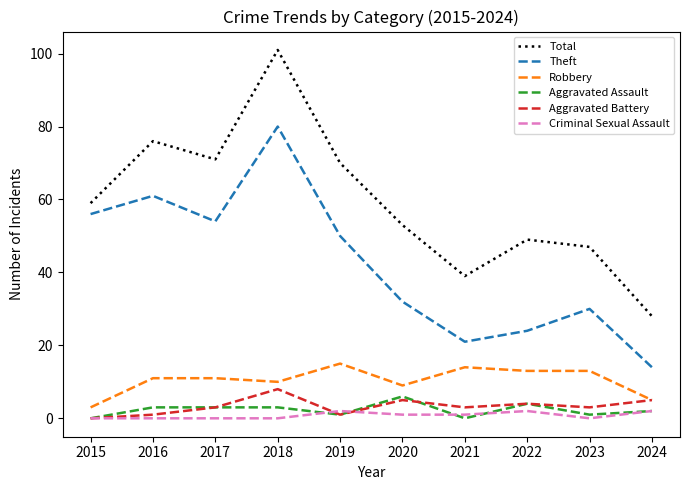

The Criminal Sexual Assault series shows 2 at 2024. True or false?

True